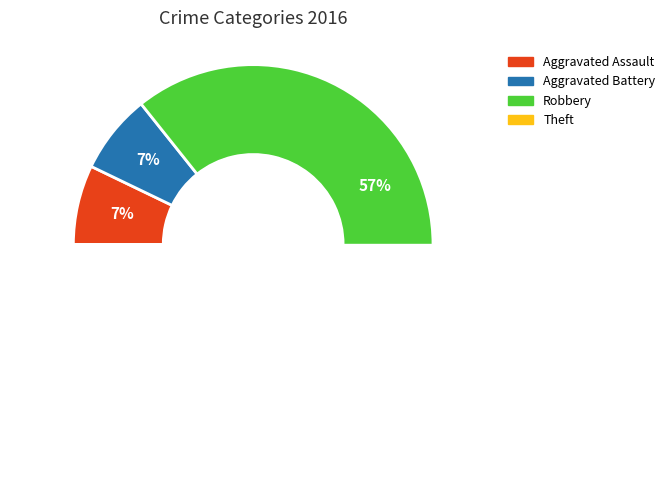

To the nearest percent, what is the difference between the largest and smallest slice percentages?

50%